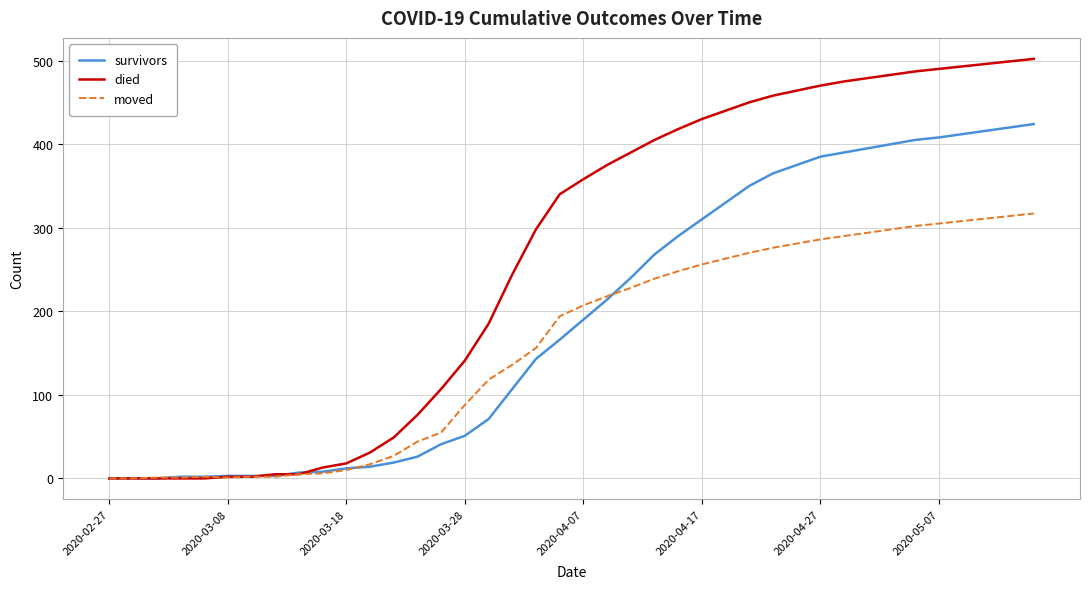

List the series in order of their peak value, highest first.

died, survivors, moved